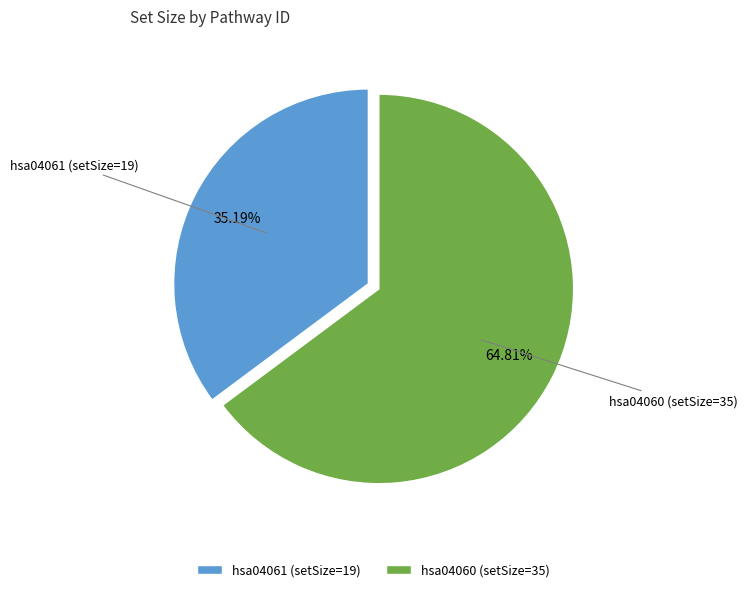

What portion of the pie excludes hsa04061?

64.8%